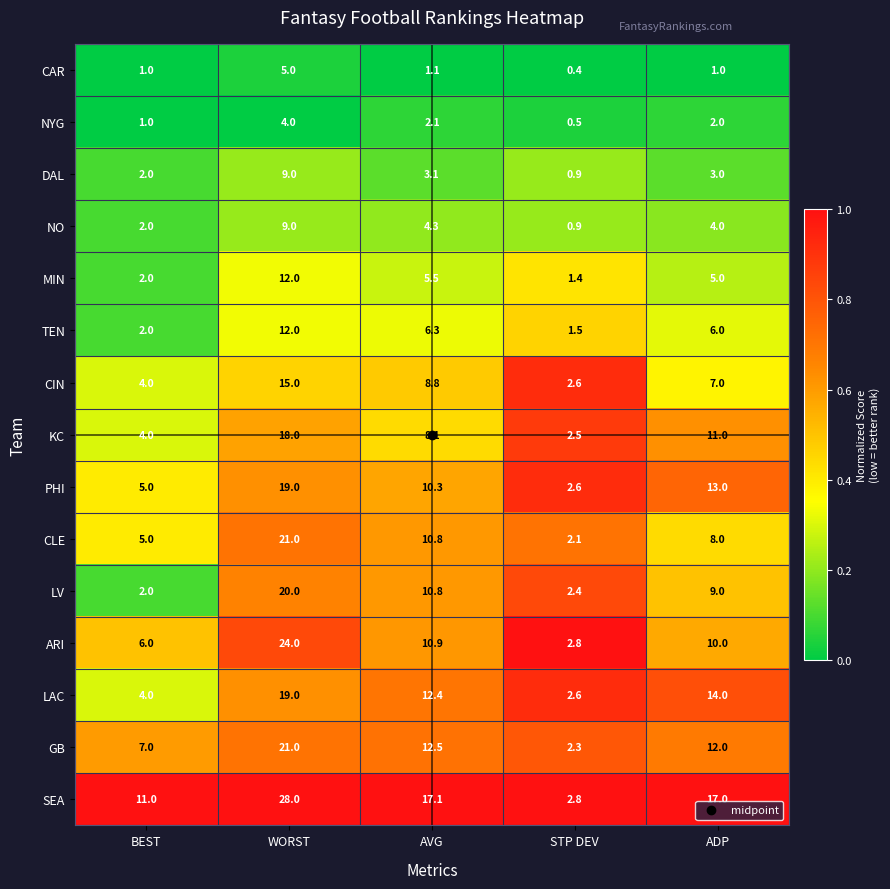

True or false: CIN has a value of 13.3 at AVG.

False